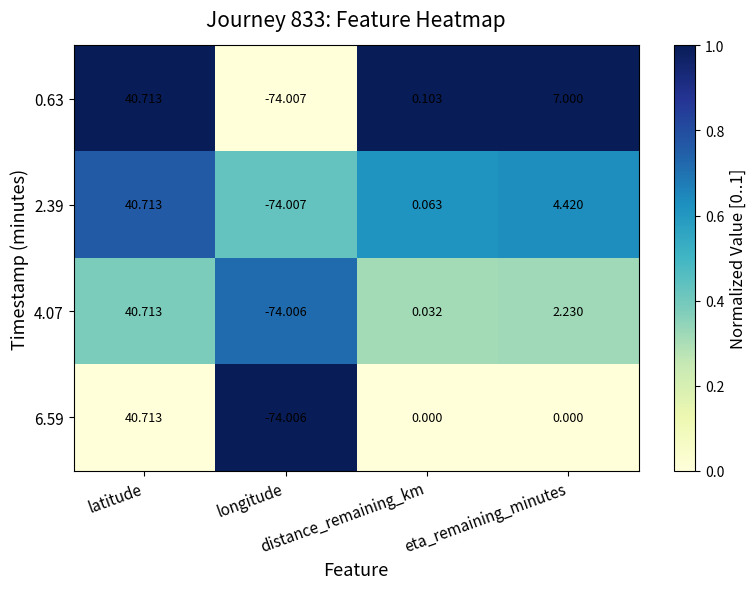

Rank the series at longitude from highest to lowest value.

6.59, 4.07, 2.39, 0.63